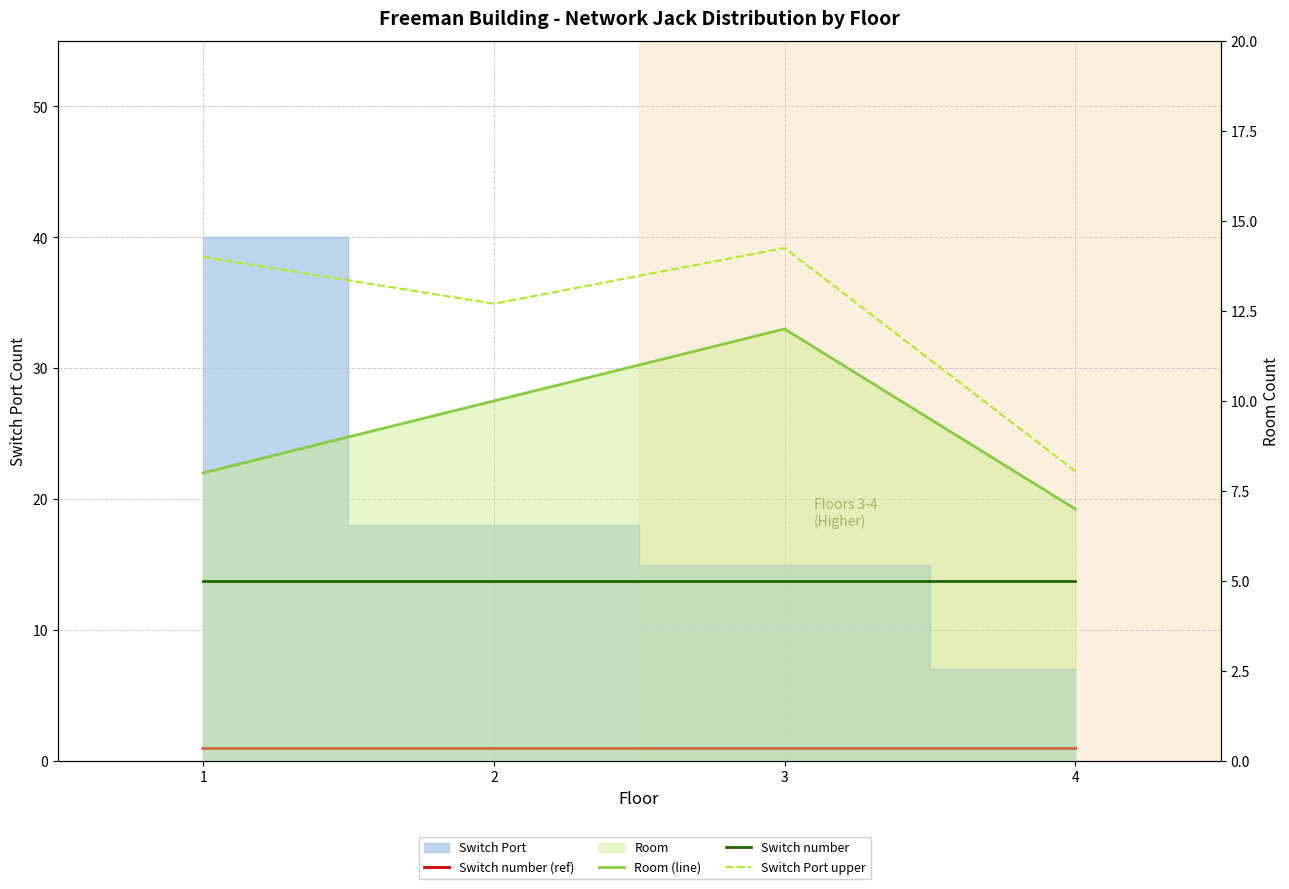

At which category is the sum across all series the highest?

3